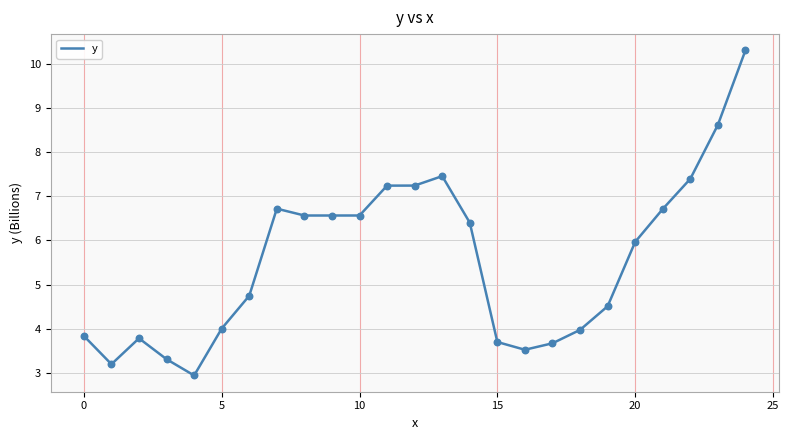

What is the minimum value shown in the chart?

2.9